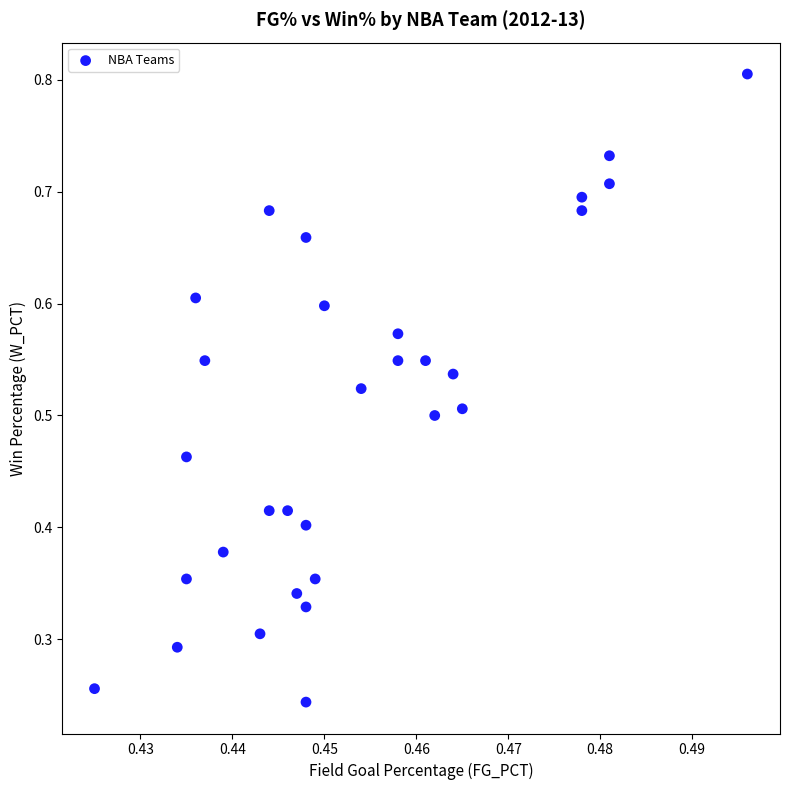

Count the number of points in this scatter plot.

30